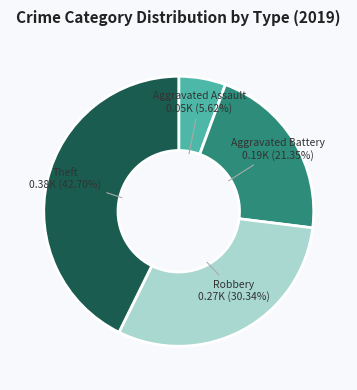

To the nearest percent, what percentage of the pie is Theft?

43%